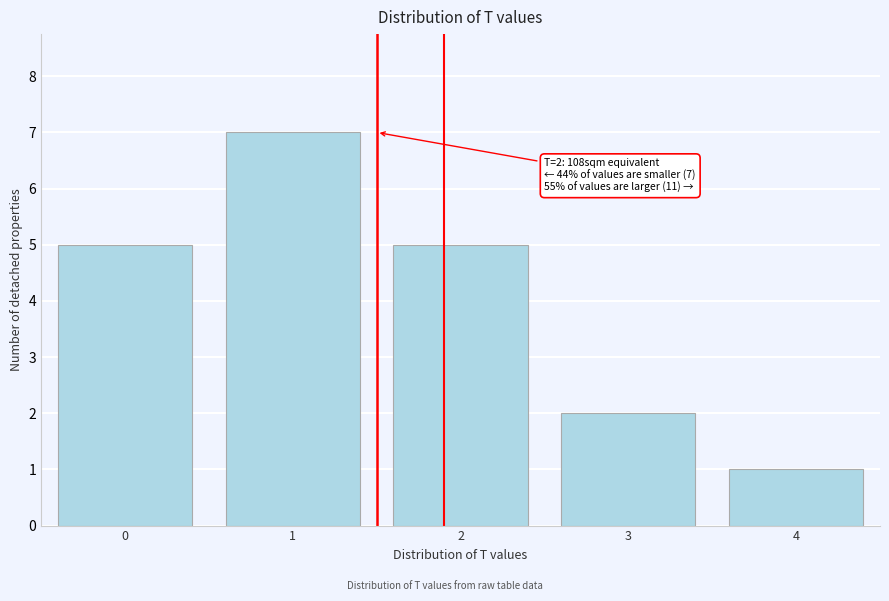

Reading left to right, transcribe all the data shown in this chart.

0=5	1=7	2=5	3=2	4=1